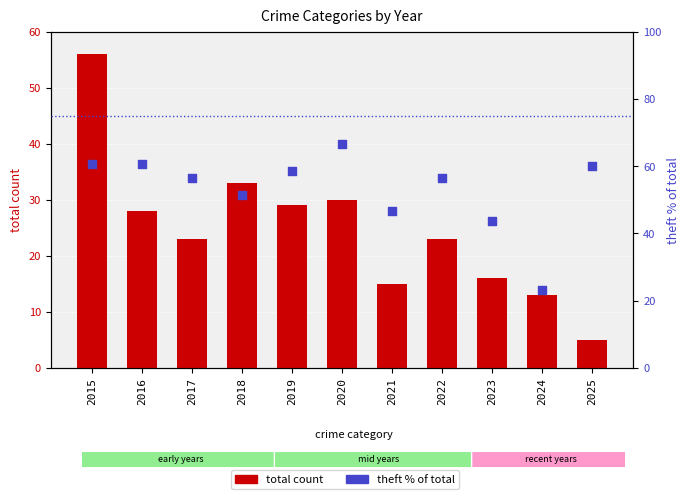

Is the value of total count at 2017 greater than the value of theft % of total at 2023?

No